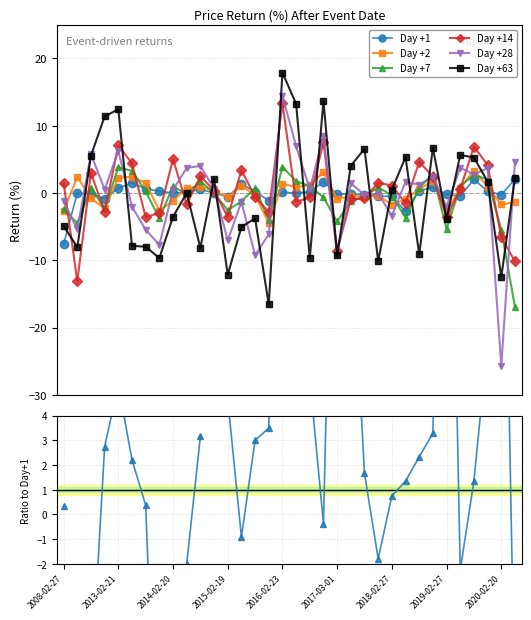

What is the maximum value for Day +1?

2.1